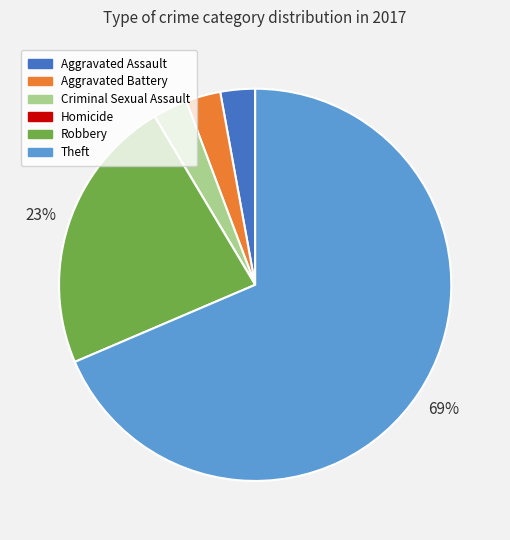

Which category has the biggest portion of the pie?

Theft